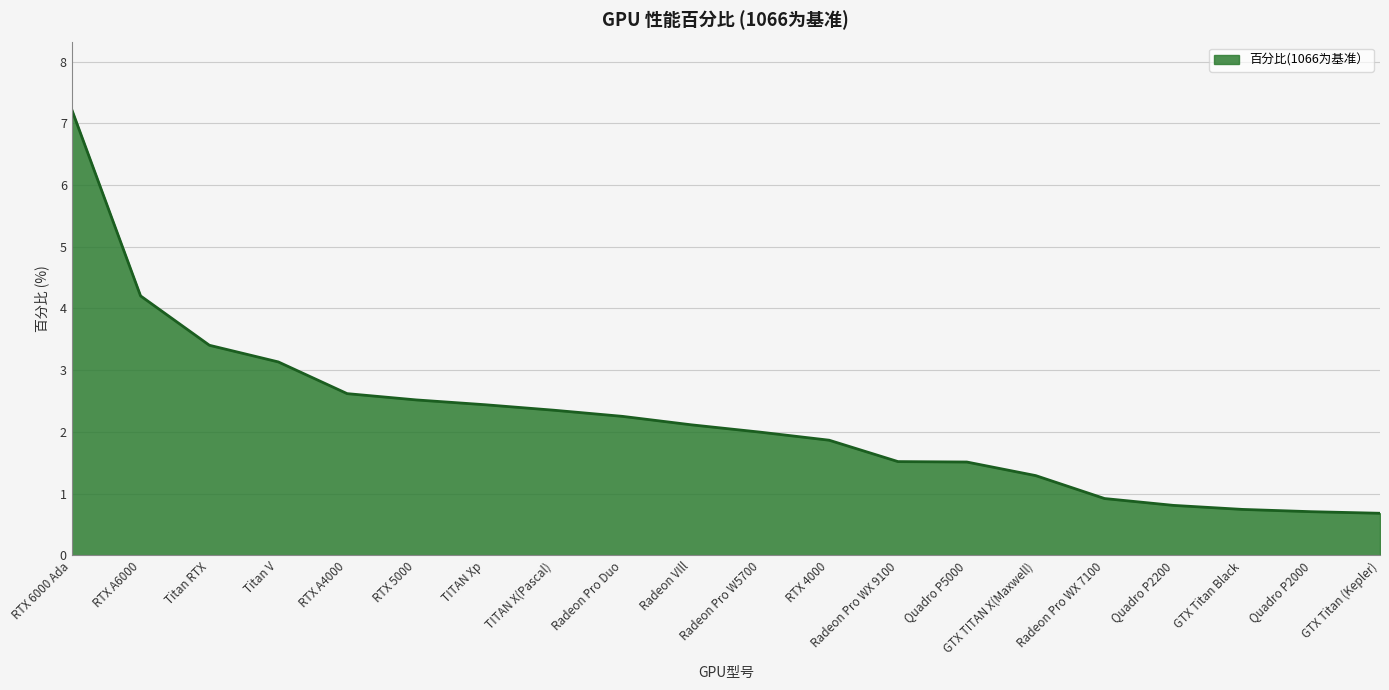

Reading right to left, list all the values displayed in this chart.

0.7	0.7	0.7	0.8	0.9	1.3	1.5	1.5	1.9	2.0	2.1	2.3	2.4	2.4	2.5	2.6	3.1	3.4	4.2	7.2